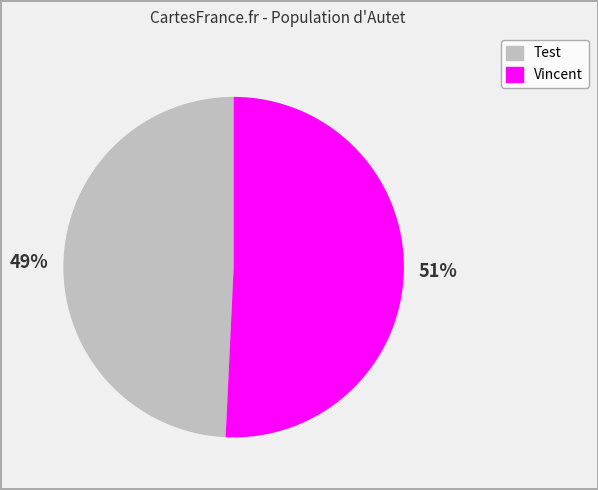

What is the largest slice in the pie chart?

Vincent